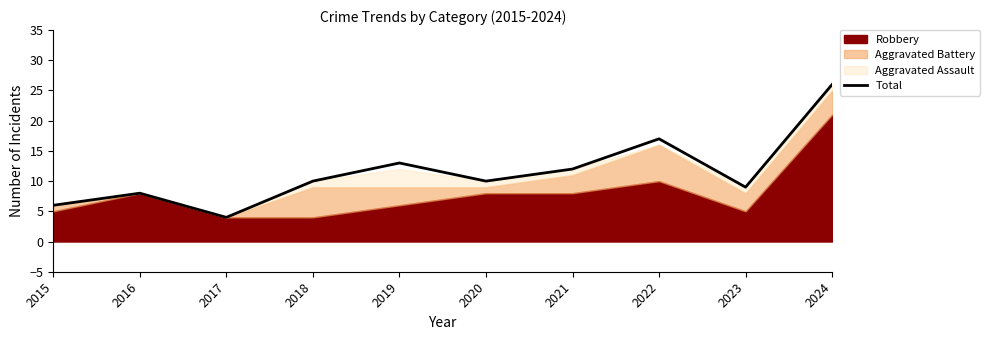

List the labels in order of value, smallest first.

2017, 2015, 2016, 2023, 2018, 2020, 2021, 2019, 2022, 2024